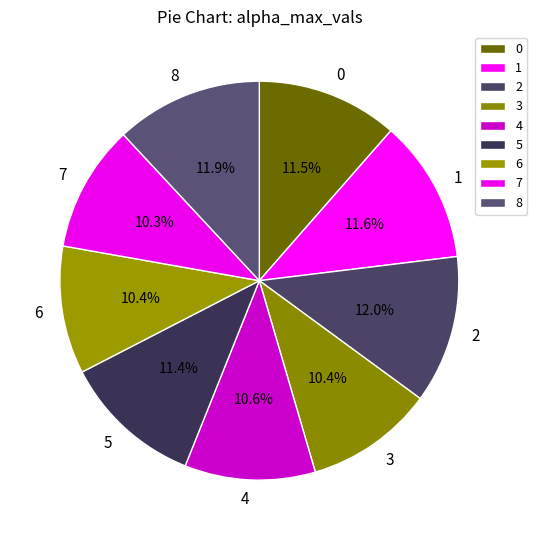

What percentage do 2 and 0 together represent?

23.5%